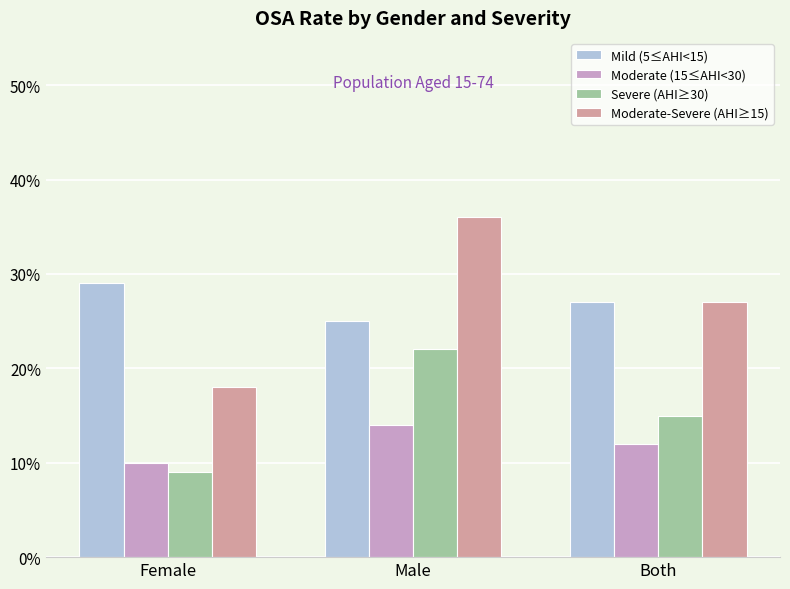

Does the chart contain any negative values?

No